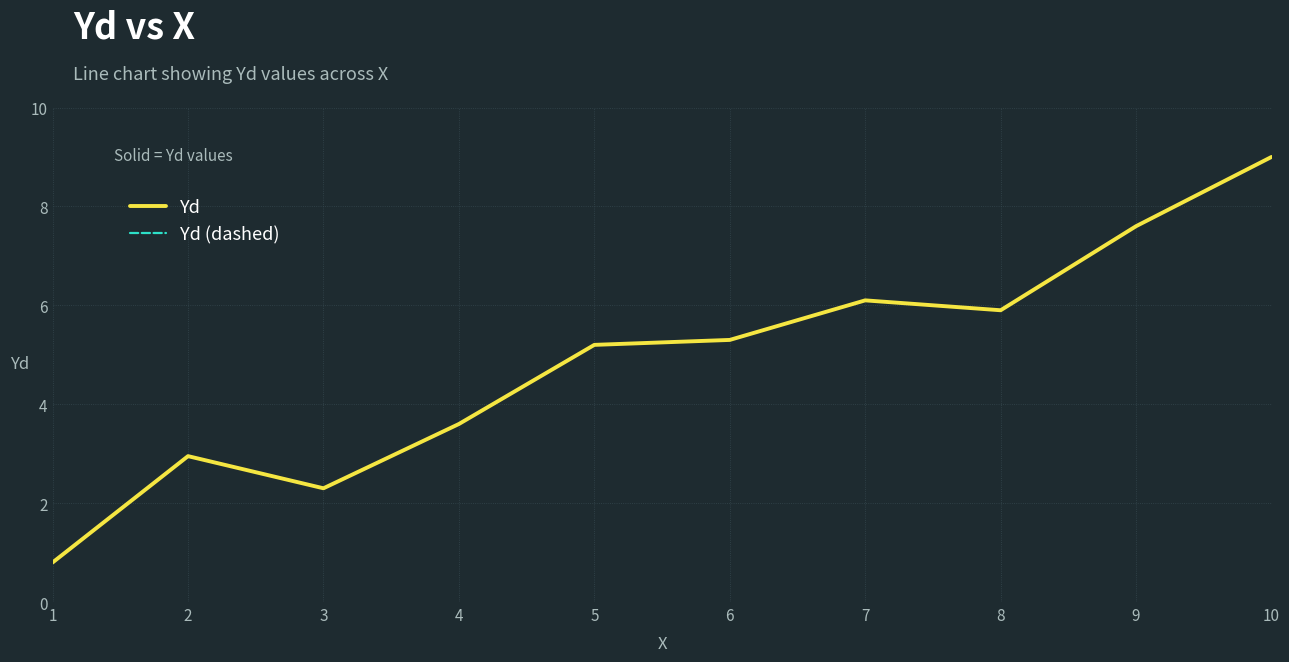

Is the value of Yd at 4 greater than the value of Yd (dashed) at 3?

Yes